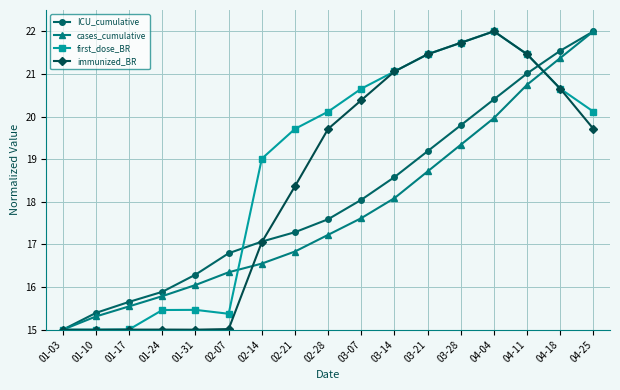

What is the minimum value shown in the chart?

15.0